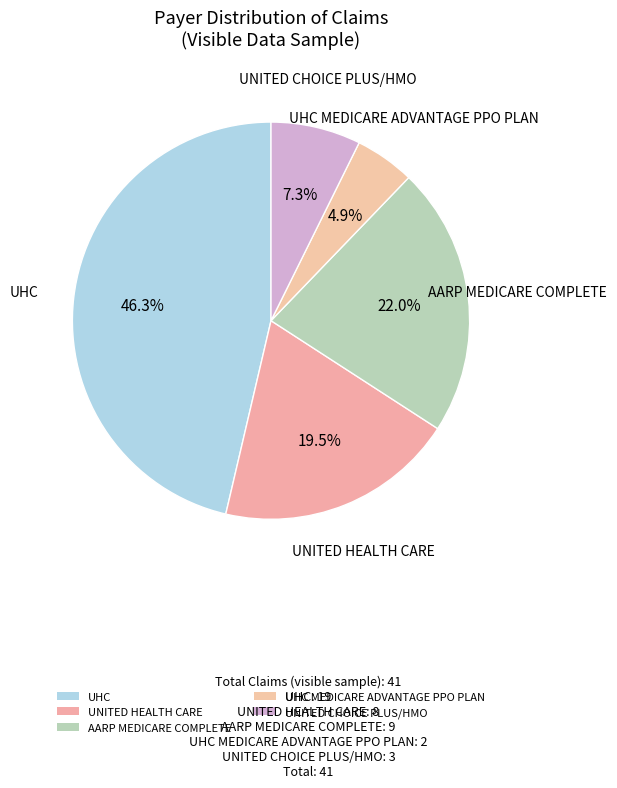

Count the number of slices in the pie.

5